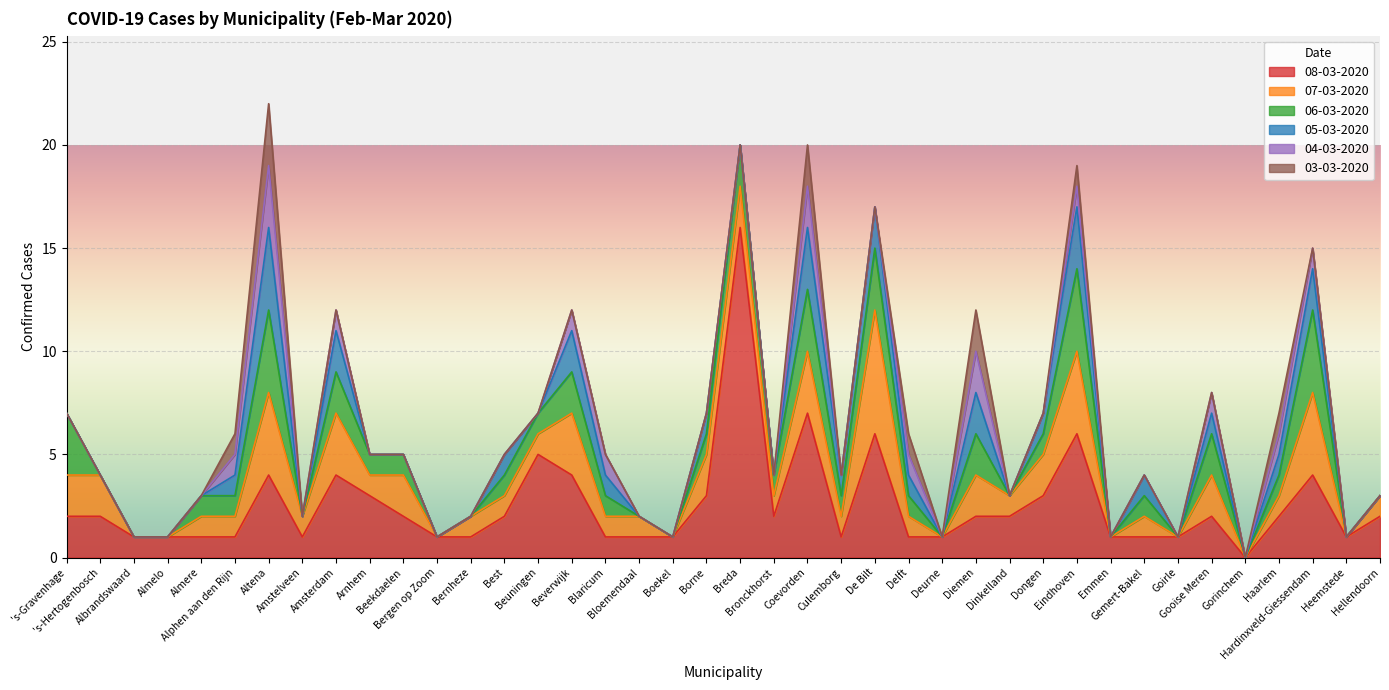

Reading left to right, extract all data points from this chart.

08-03-2020: 2	2	1	1	1	1	4	1	4	3	2	1	1	2	5	4	1	1	1	3	16	2	7	1	6	1	1	2	2	3	6	1	1	1	2	0	2	4	1	2
07-03-2020: 2	2	0	0	1	1	4	1	3	1	2	0	1	1	1	3	1	1	0	2	2	1	3	1	6	1	0	2	1	2	4	0	1	0	2	0	1	4	0	1
06-03-2020: 3	0	0	0	1	1	4	0	2	1	1	0	0	1	1	2	1	0	0	1	2	1	3	1	3	1	0	2	0	1	4	0	1	0	2	0	1	4	0	0
05-03-2020: 0	0	0	0	0	1	4	0	2	0	0	0	0	1	0	2	1	0	0	1	0	0	3	1	2	1	0	2	0	1	3	0	1	0	1	0	1	2	0	0
04-03-2020: 0	0	0	0	0	1	3	0	1	0	0	0	0	0	0	1	1	0	0	0	0	0	2	0	0	1	0	2	0	0	1	0	0	0	1	0	1	1	0	0
03-03-2020: 0	0	0	0	0	1	3	0	0	0	0	0	0	0	0	0	0	0	0	0	0	0	2	0	0	1	0	2	0	0	1	0	0	0	0	0	1	0	0	0